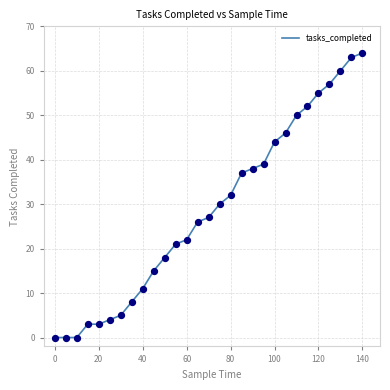

What is the greatest value displayed?

64